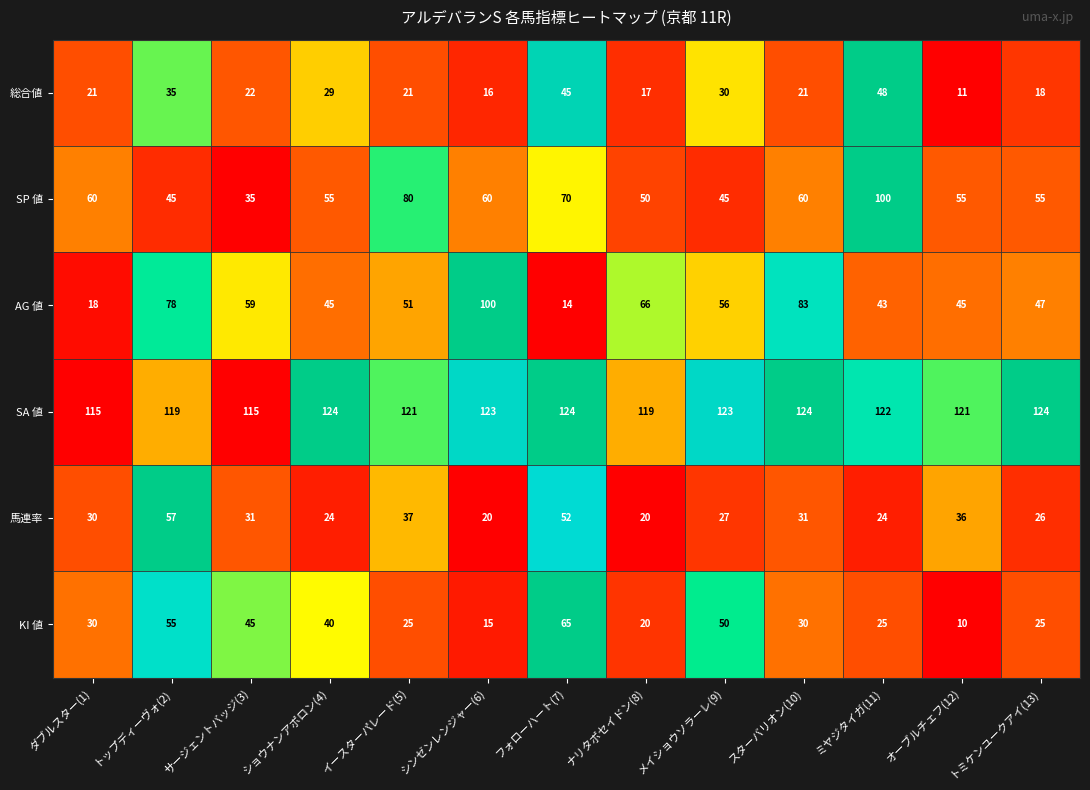

Count the number of categories in the chart.

13